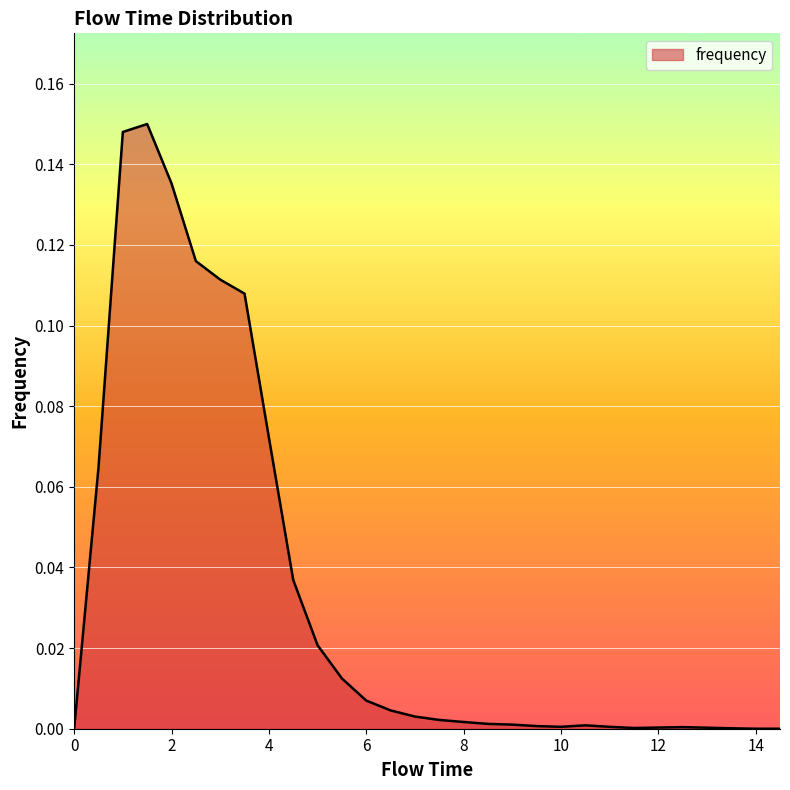

Does the chart display data point markers on the line(s)?

No